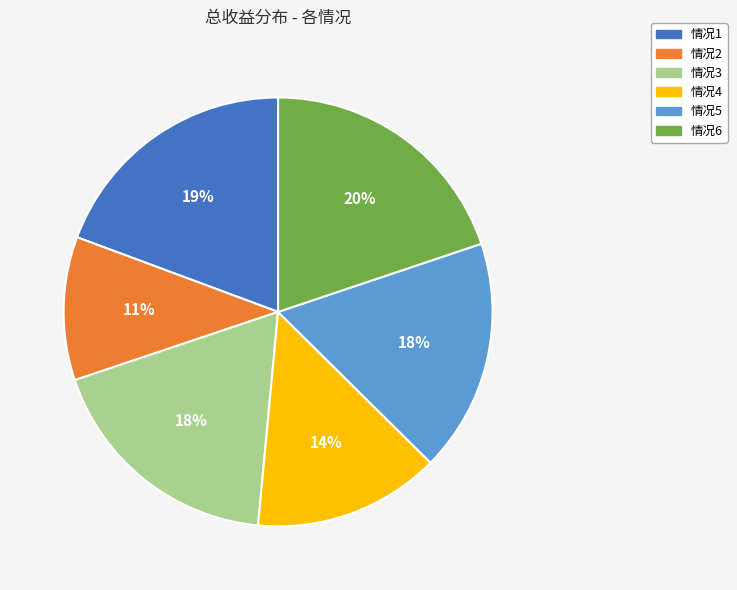

Does 情况6 account for over 50% of the chart?

No